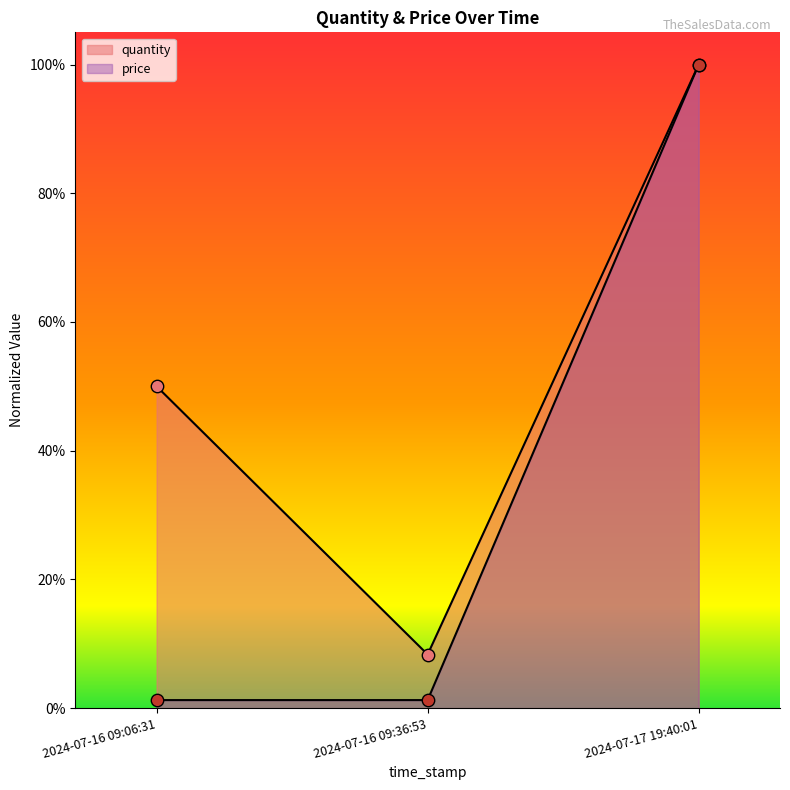

At which category is the sum across all series the highest?

2024-07-17 19:40:01